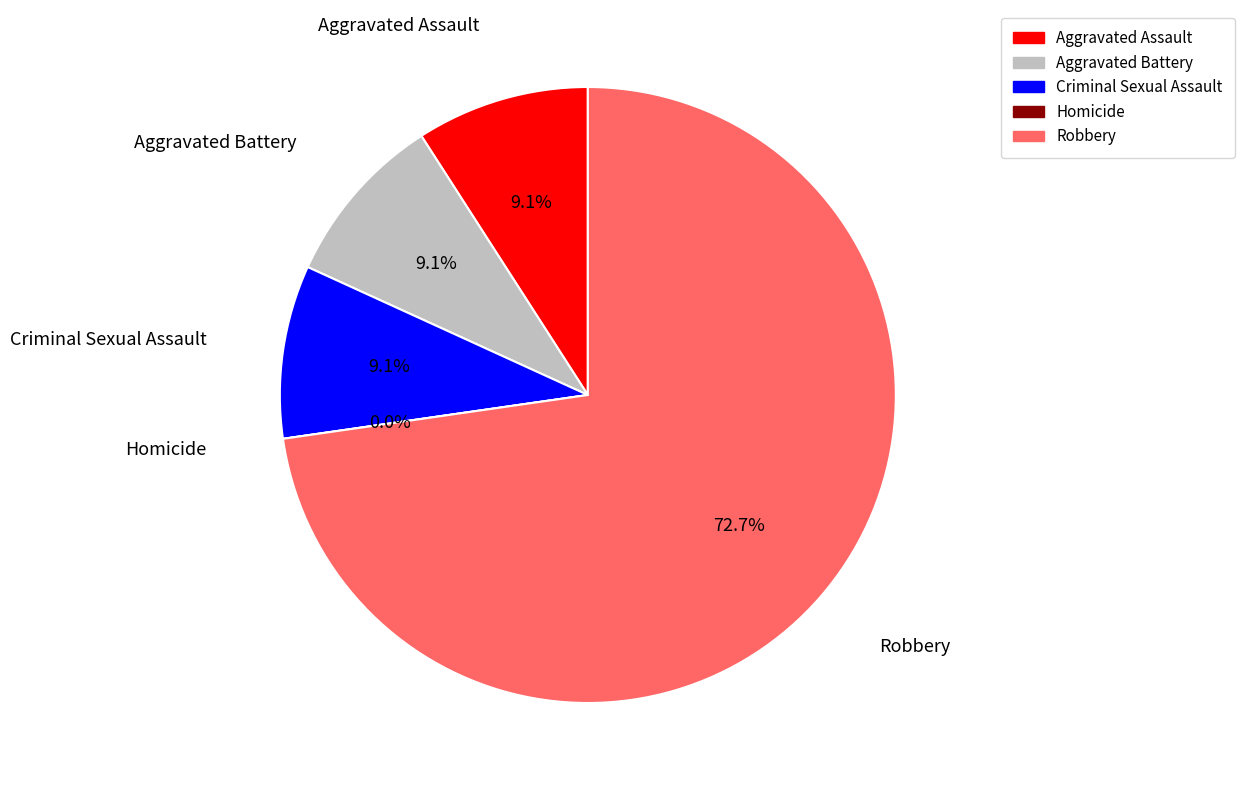

How many segments does this pie chart have?

5